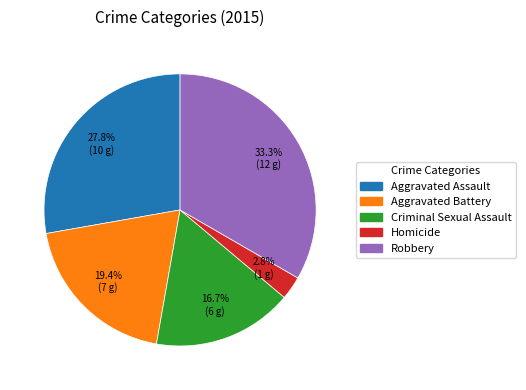

Count the number of slices in the pie.

5